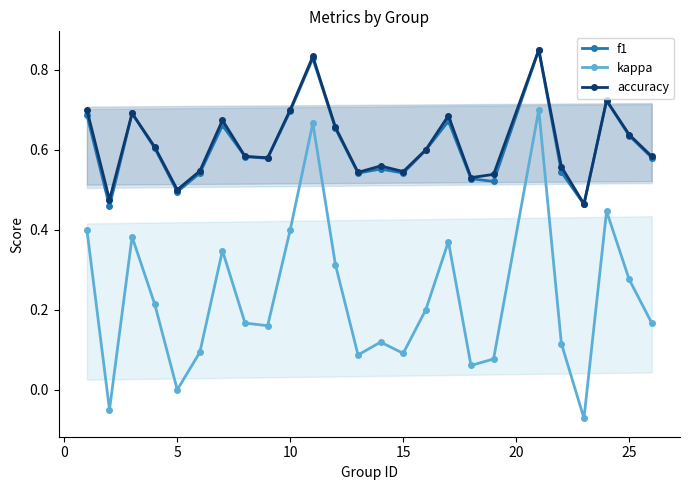

How many f1 values are between 0 and 1?

25